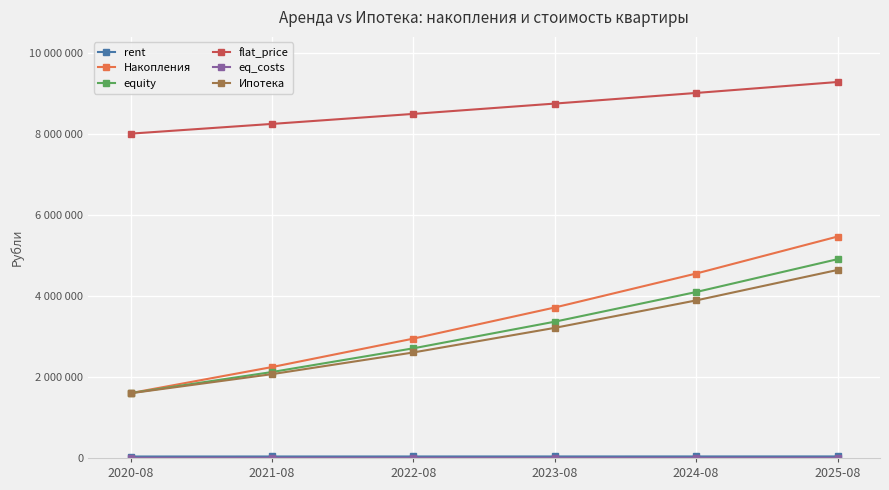

True or false: eq_costs and Накопления cross at least once.

False